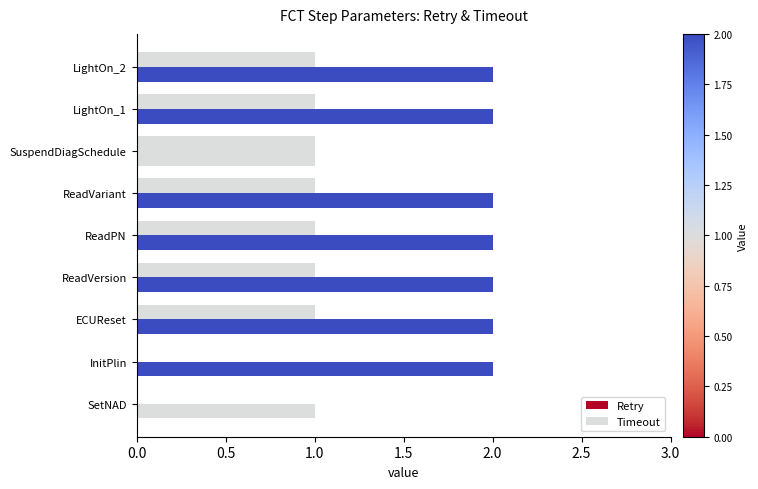

List the series in order of their overall mean, lowest first.

Retry, Timeout